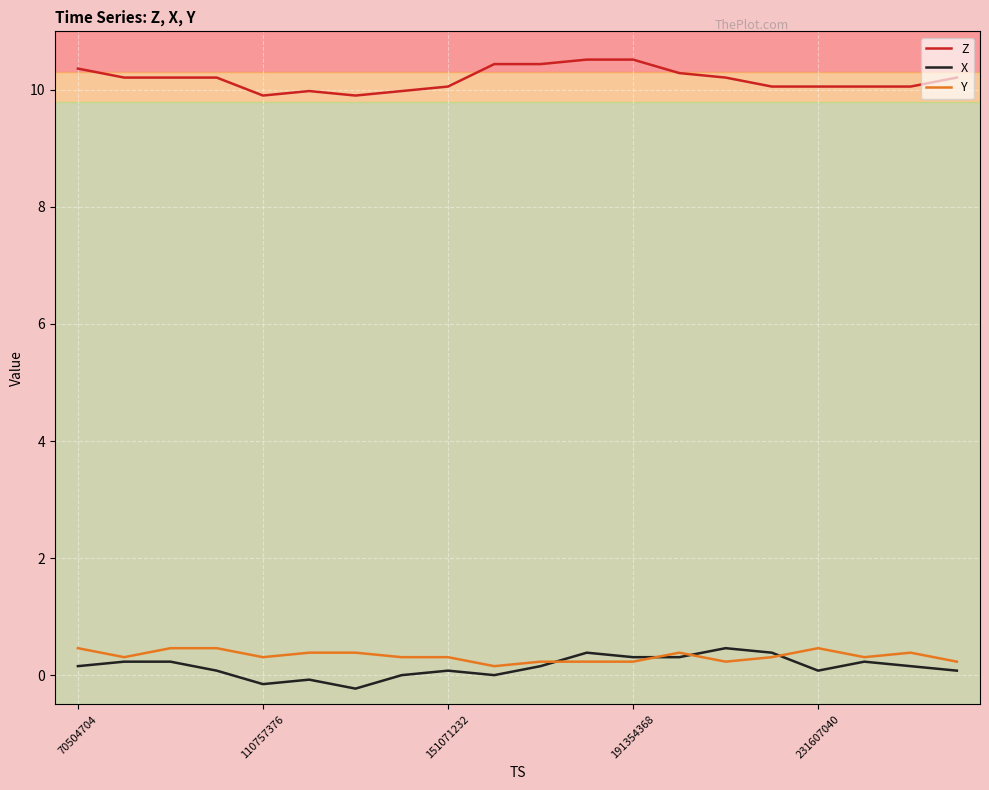

Which series has the largest total across all categories?

Z